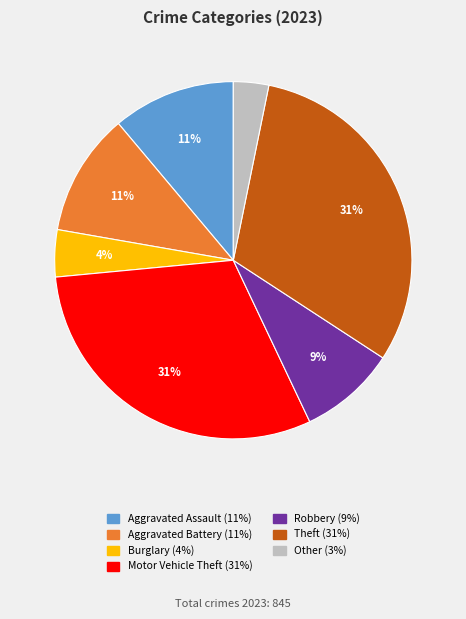

Is there a majority slice in this chart?

No